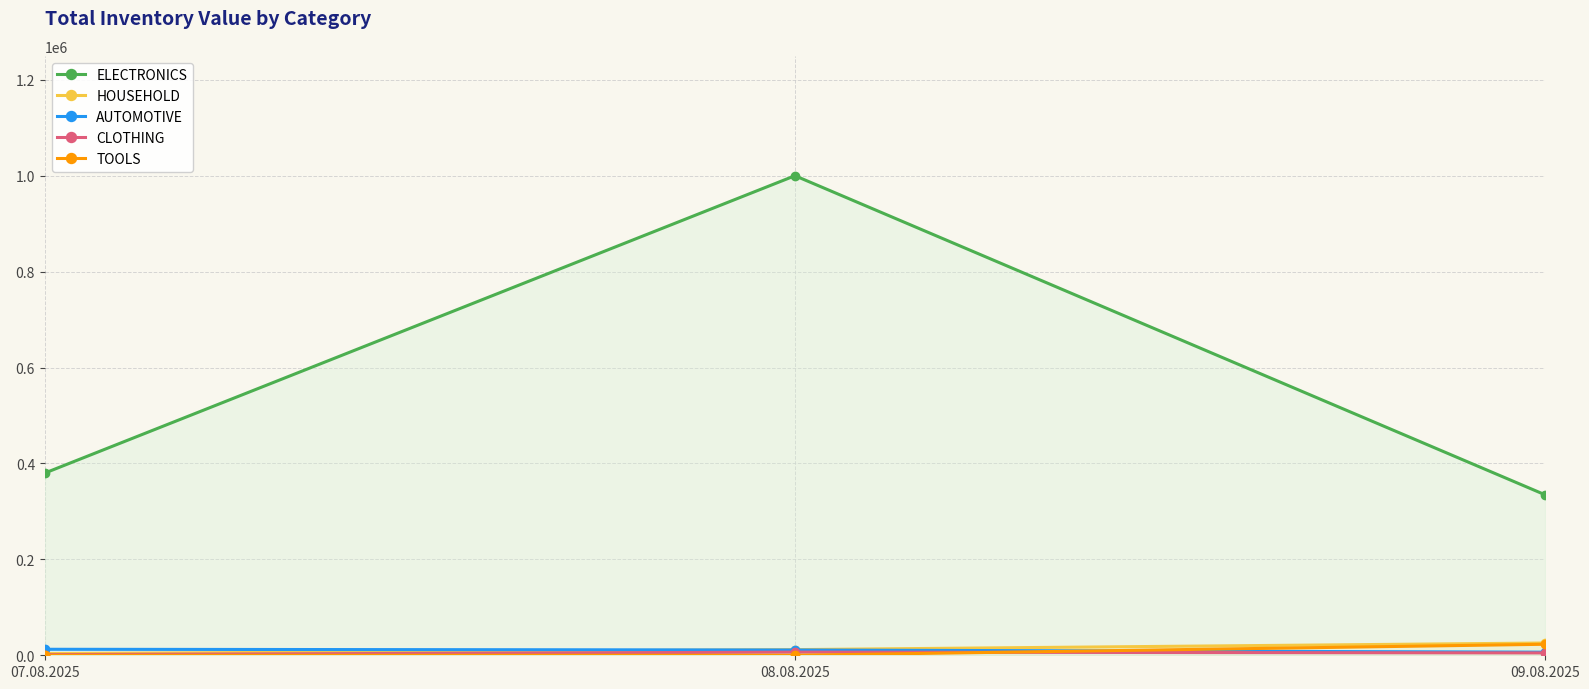

Count the number of categories in the chart.

3